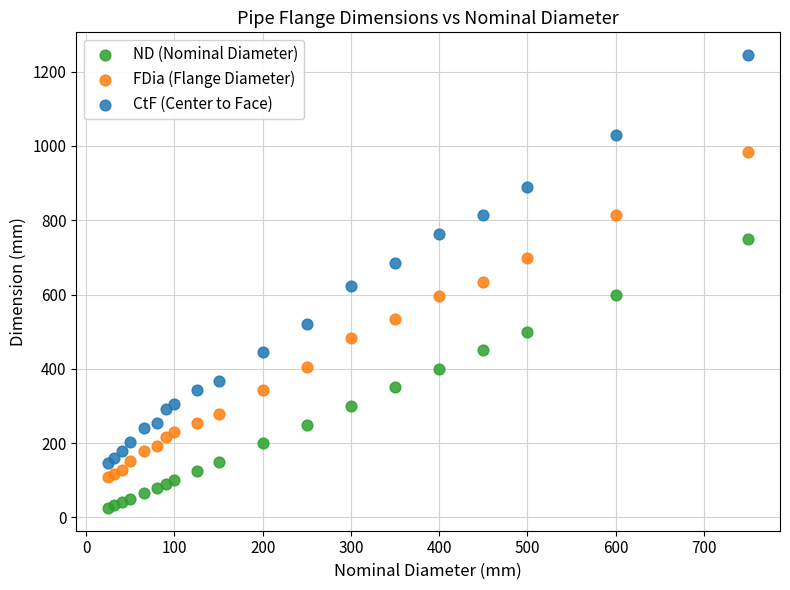

Which series contains the highest Y value?

CtF (Center to Face)